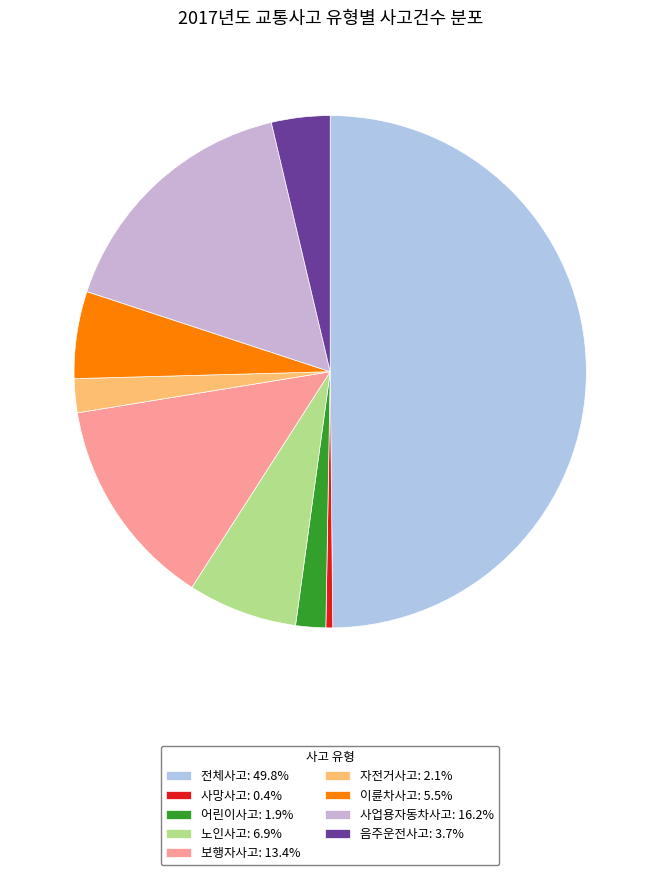

Which slice is the largest?

전체사고